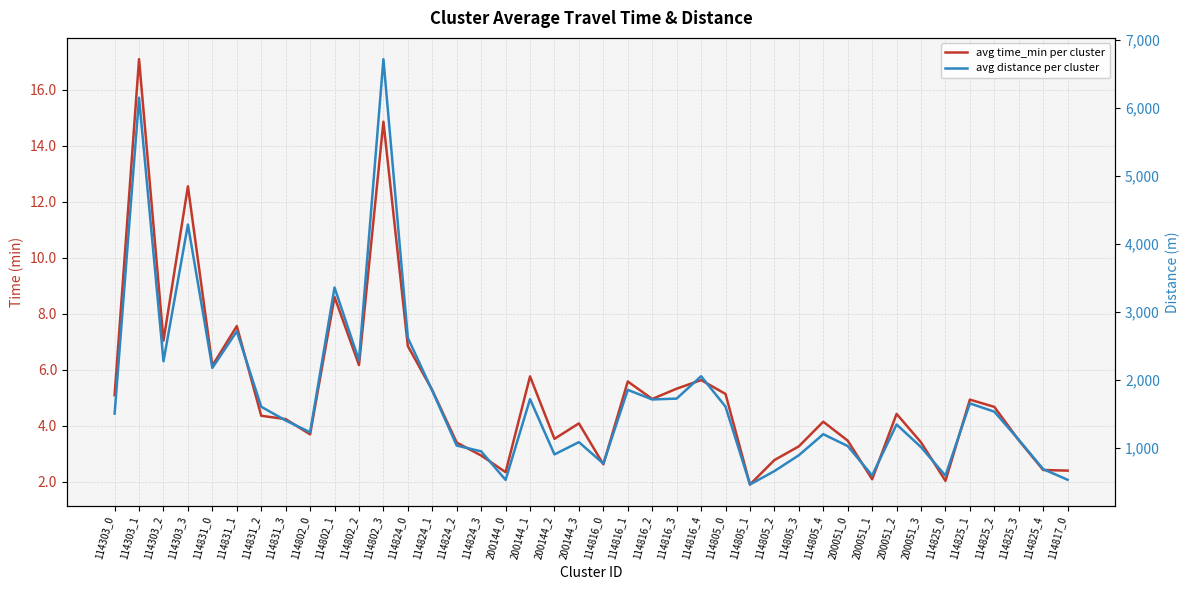

What is the minimum value for avg time_min per cluster?

1.9